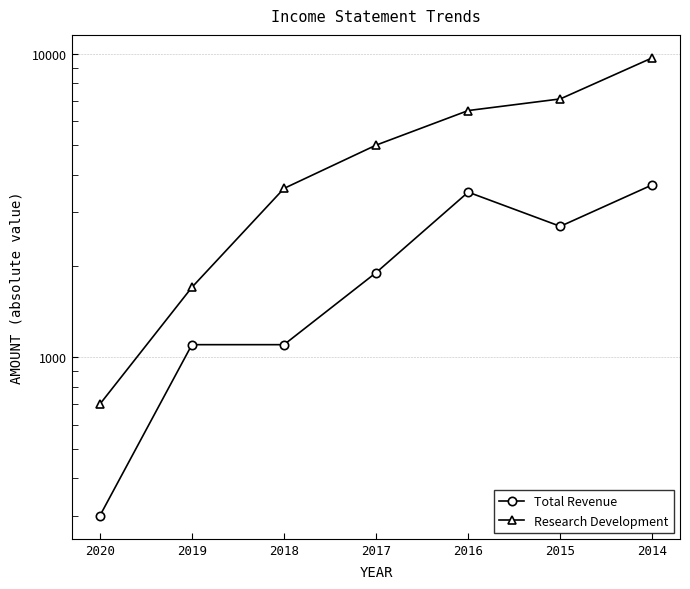

The value of Total Revenue at 2018 is 1759. True or false?

False